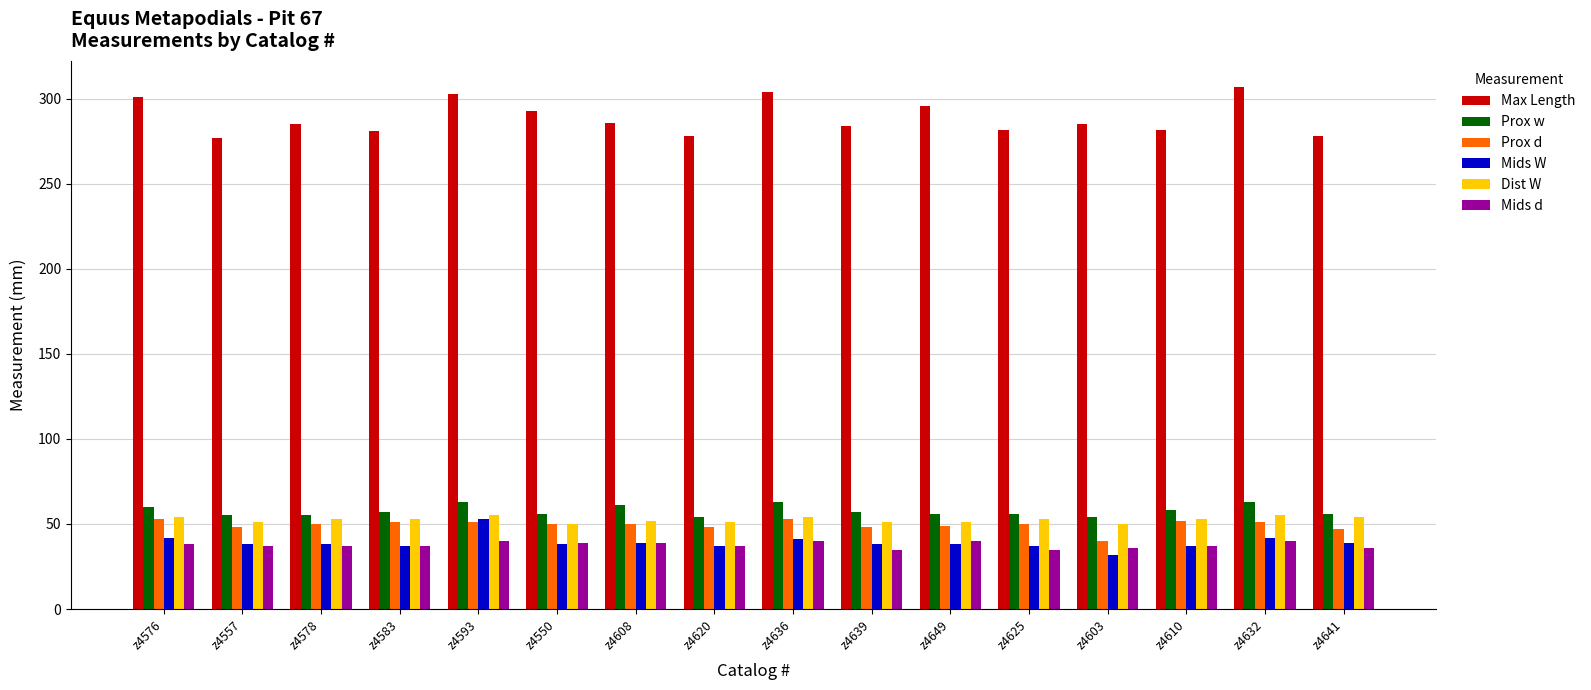

Which series has the largest total across all categories?

Max Length